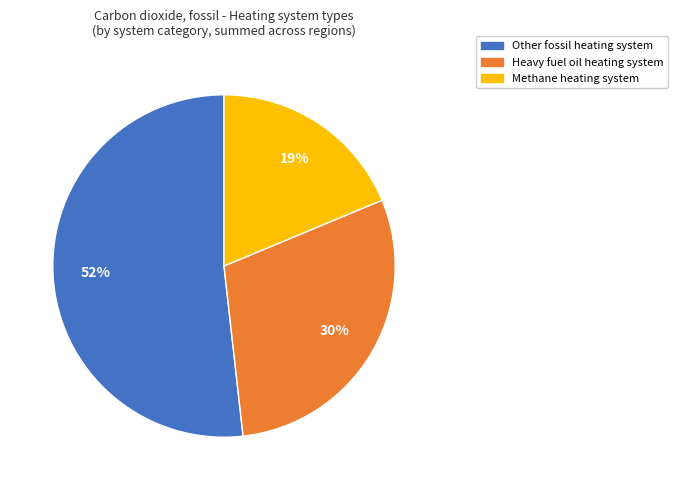

To the nearest percent, what is the difference between the largest and smallest slice percentages?

33%